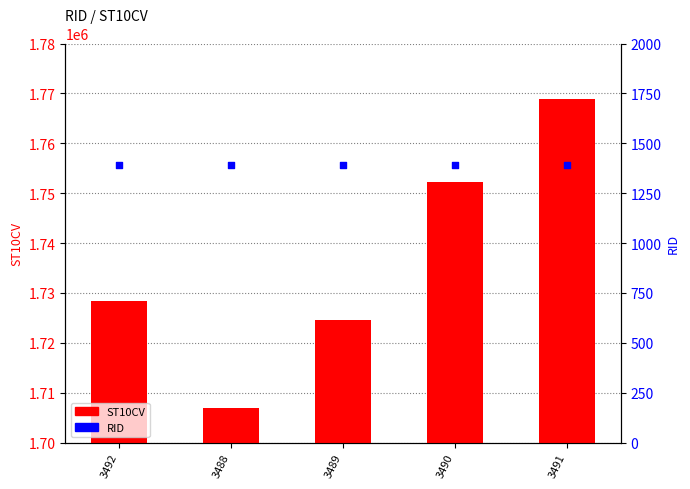

What are all the series names shown in the legend?

ST10CV, RID